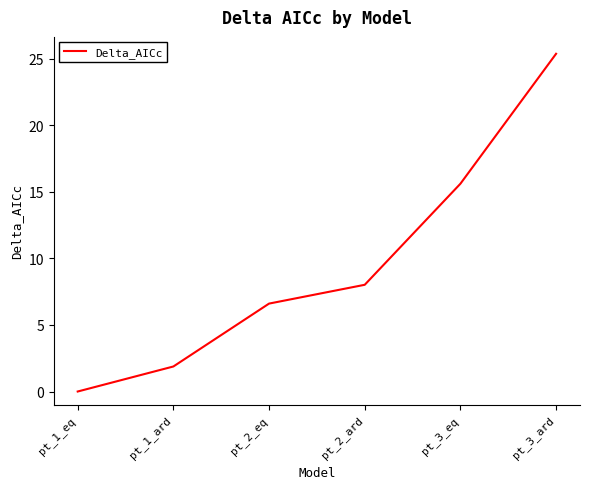

Rank the categories by value from lowest to highest.

pt_1_eq, pt_1_ard, pt_2_eq, pt_2_ard, pt_3_eq, pt_3_ard